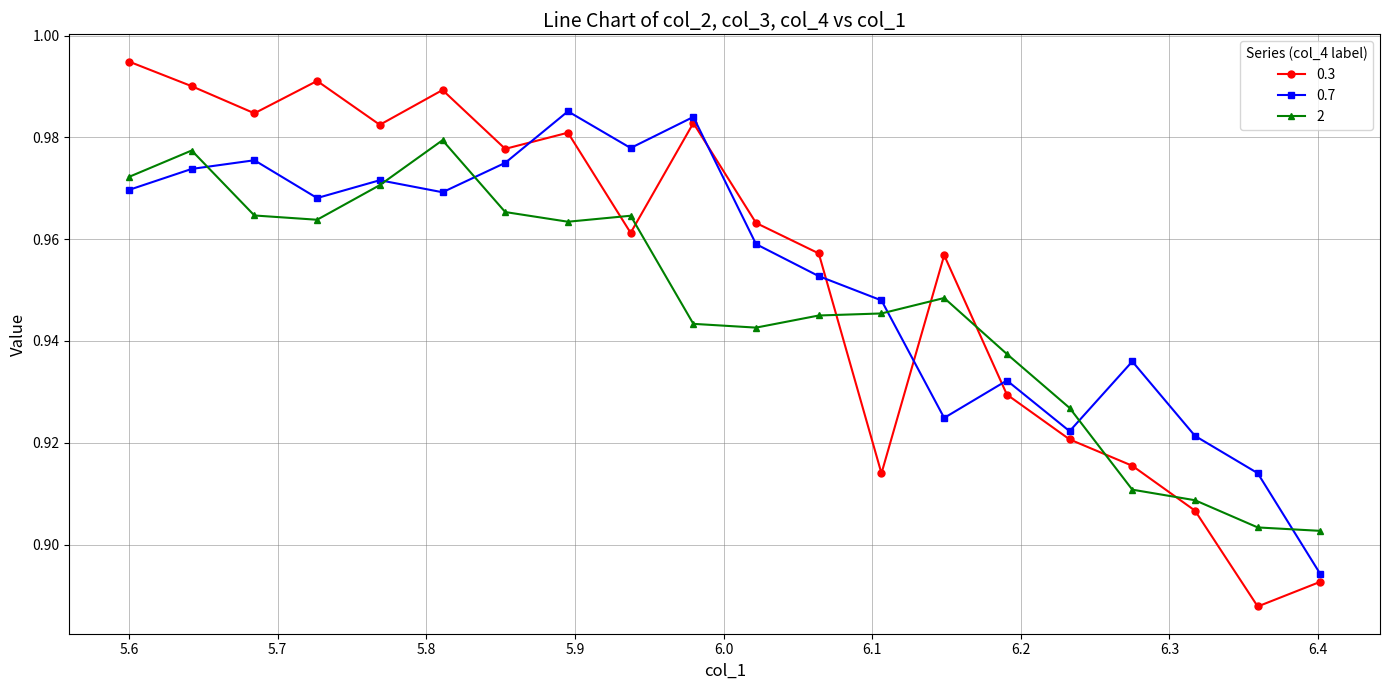

In 0.3, how many points are higher than both neighbors (excluding endpoints)?

5